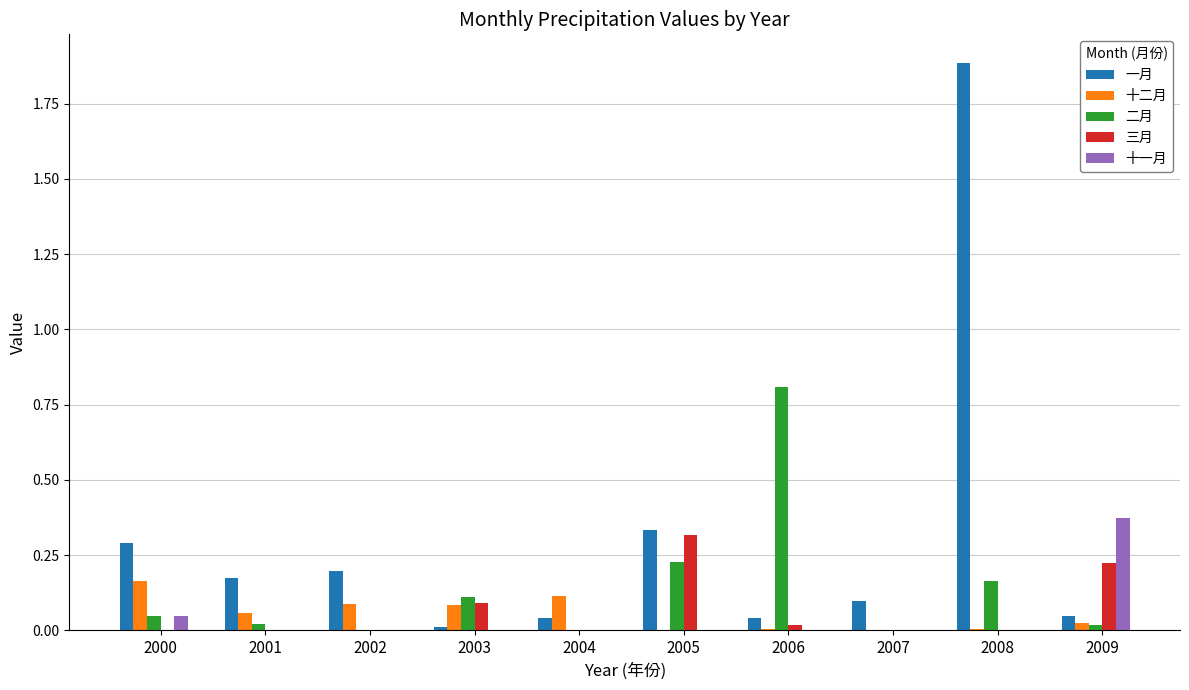

How many groups of bars are there?

10